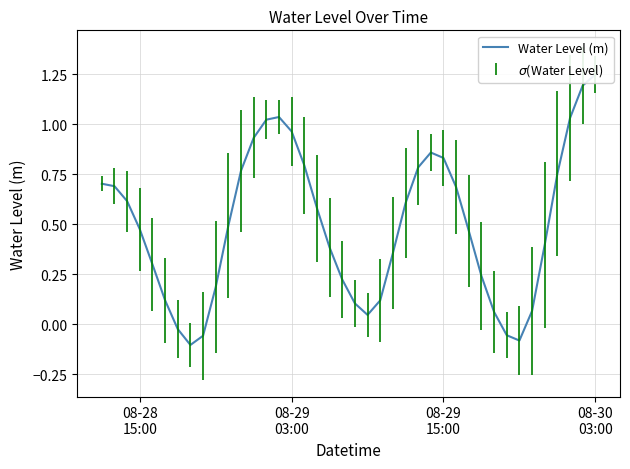

How many interior local valleys (lower than both neighbors) does the data have?

3